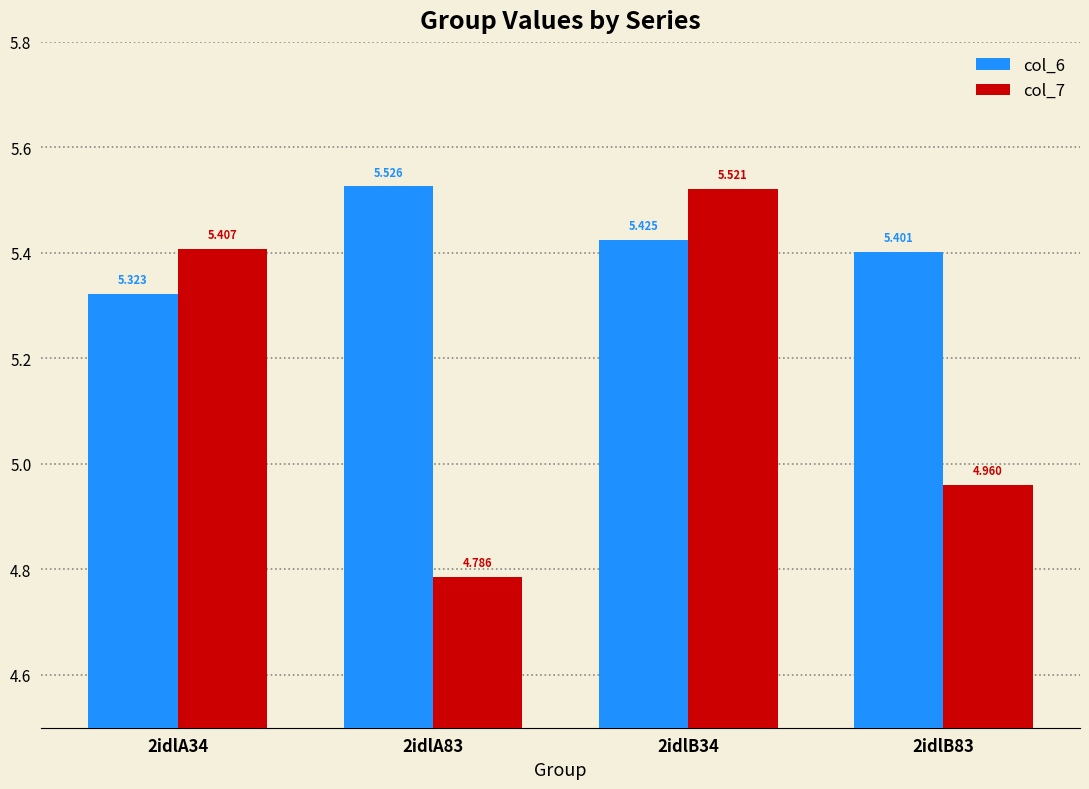

What is the label of the 1st bar from the left?

2idlA34